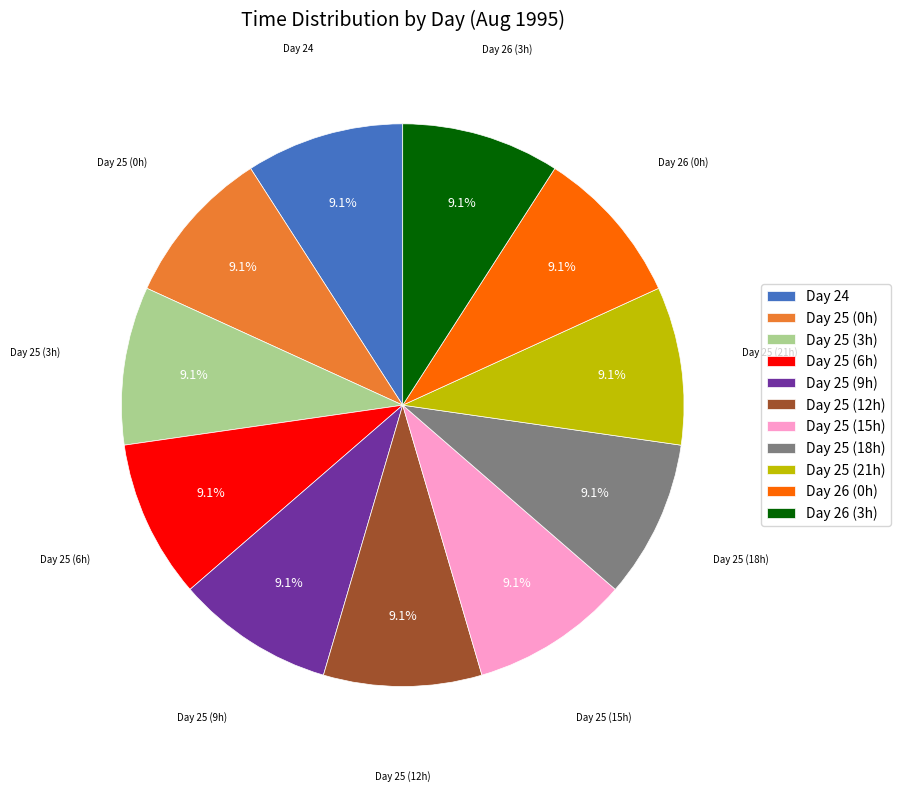

Is there any slice that represents more than half of the pie?

No